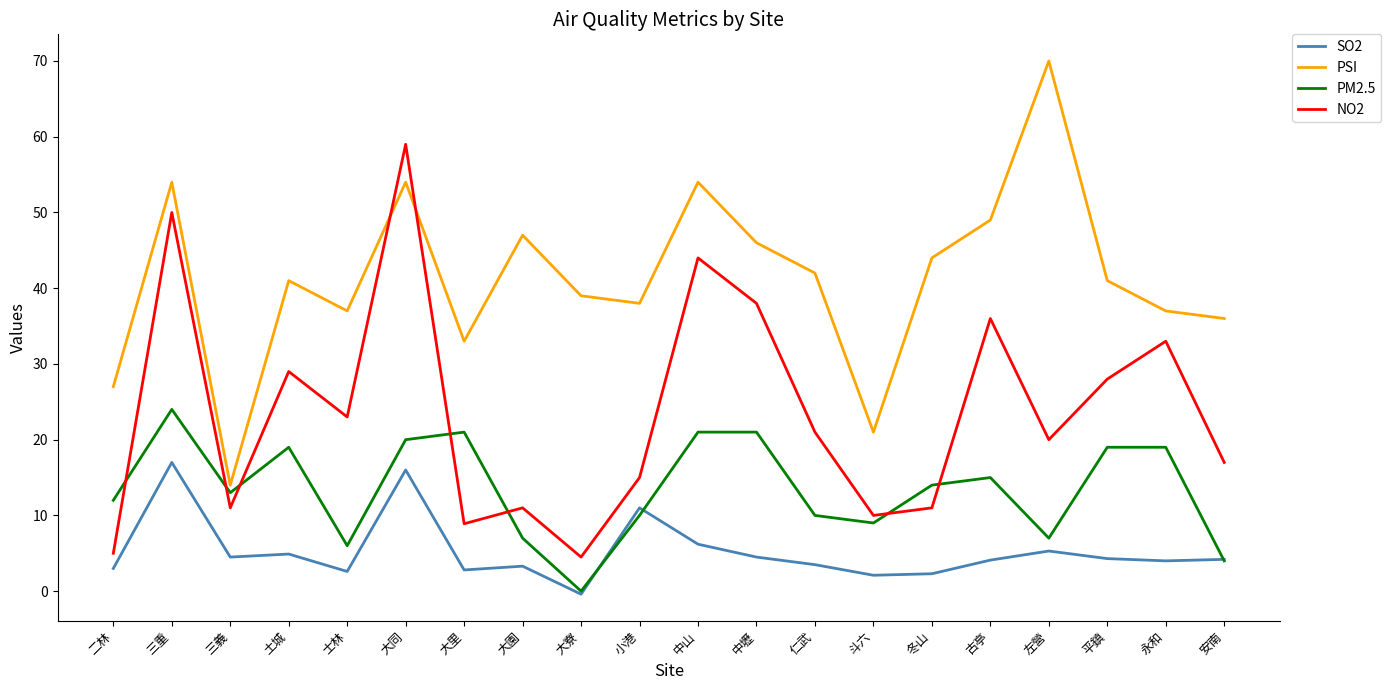

What position from the left is 左營?

17